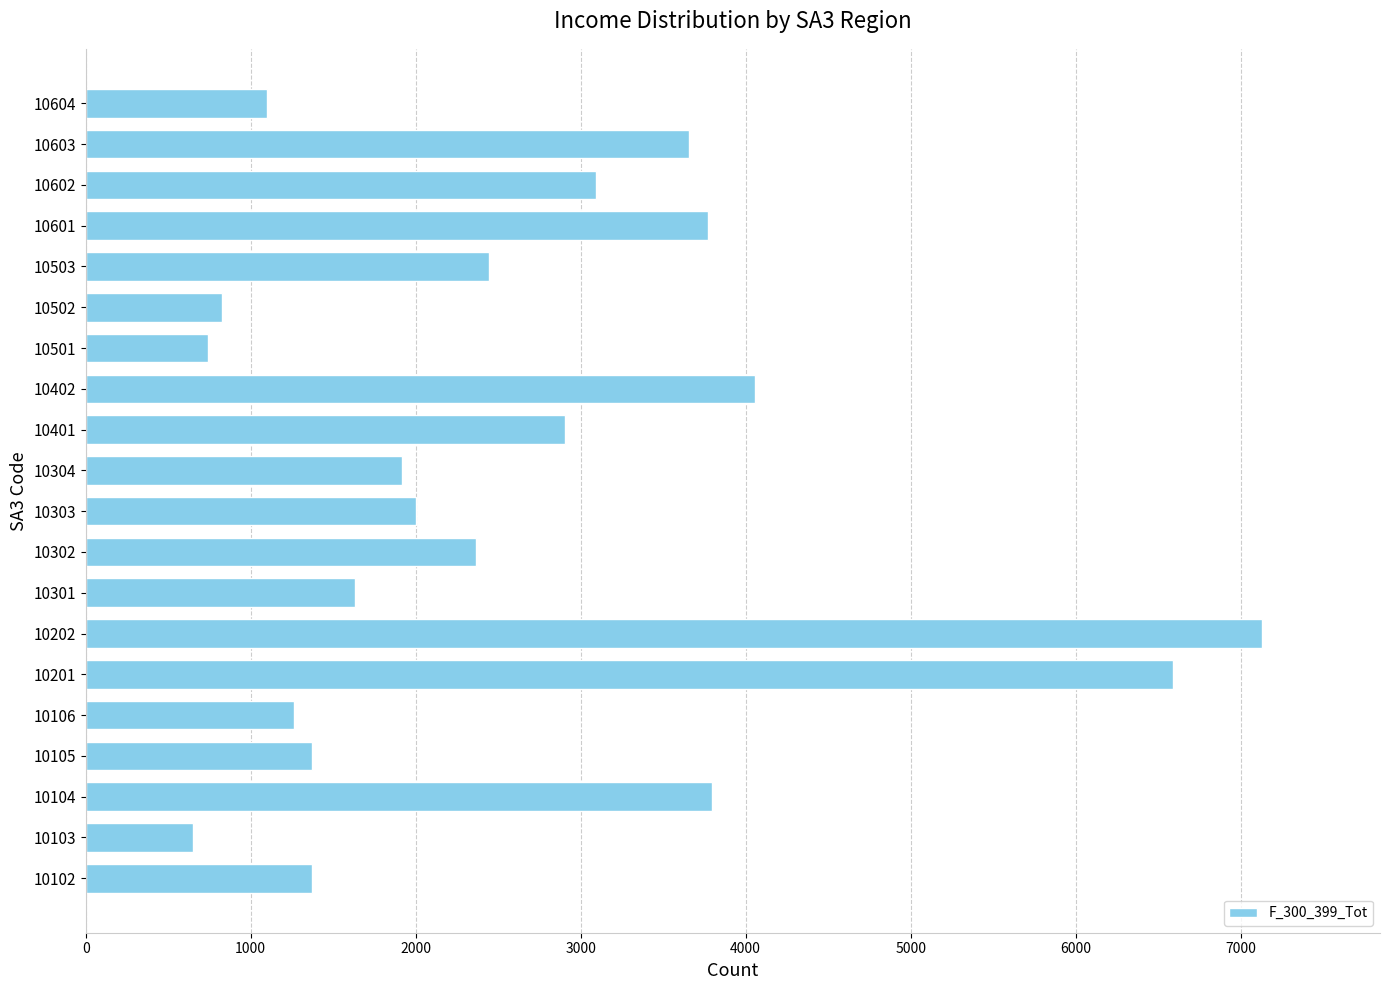

At which category does the chart reach its peak across all series?

10202